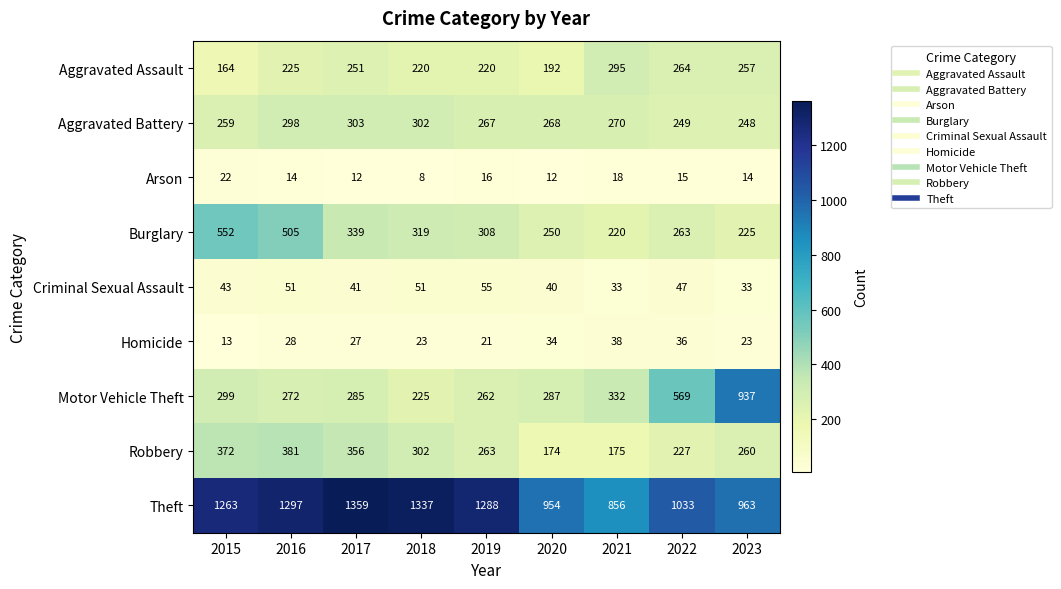

Where does the Burglary series first go above 308?

2015